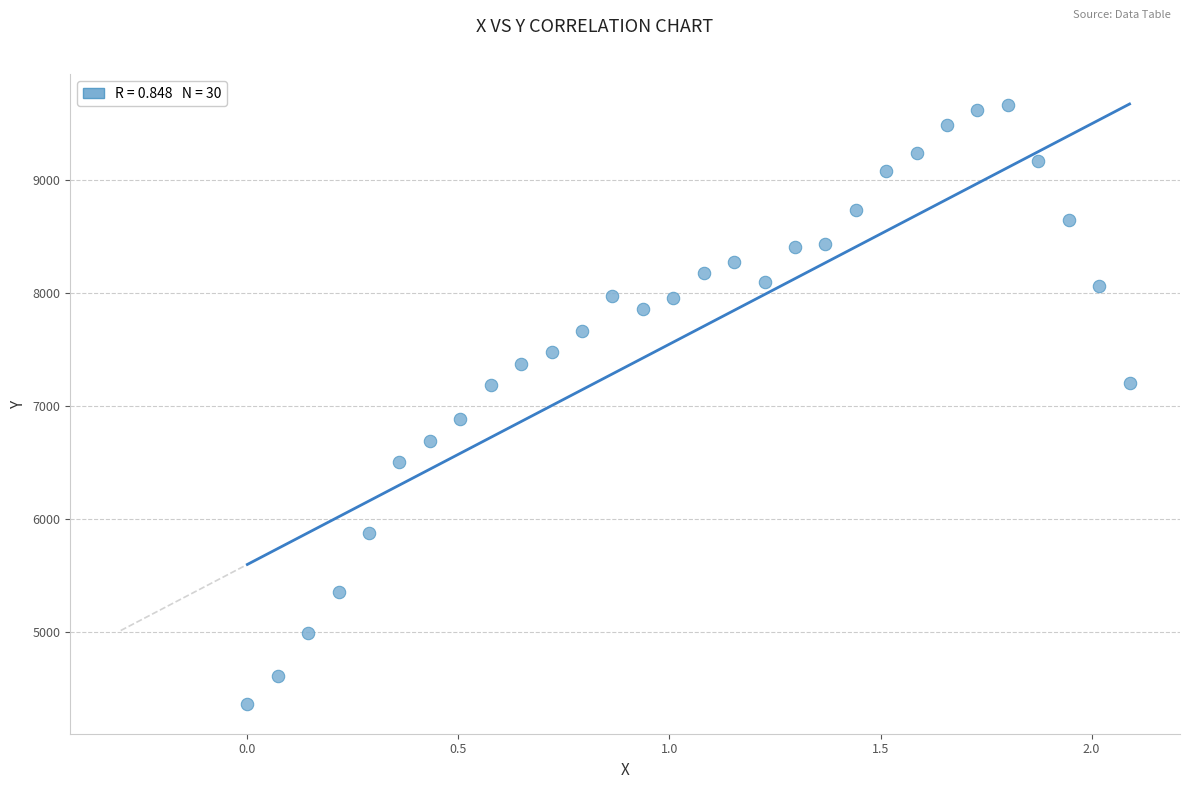

What is the range of Y values (max minus min)?

5303.0